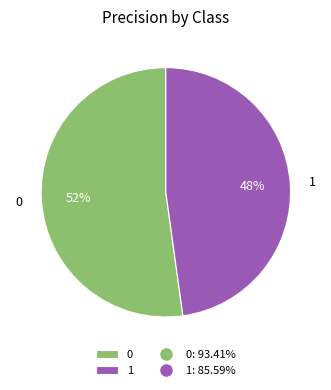

To the nearest percent, what portion does 0 represent?

52%